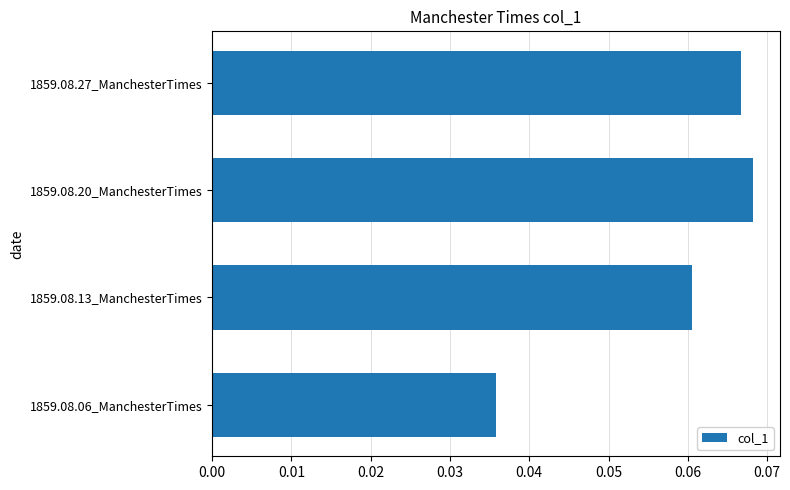

Which has a higher value, 1859.08.06_ManchesterTimes or 1859.08.13_ManchesterTimes?

1859.08.13_ManchesterTimes